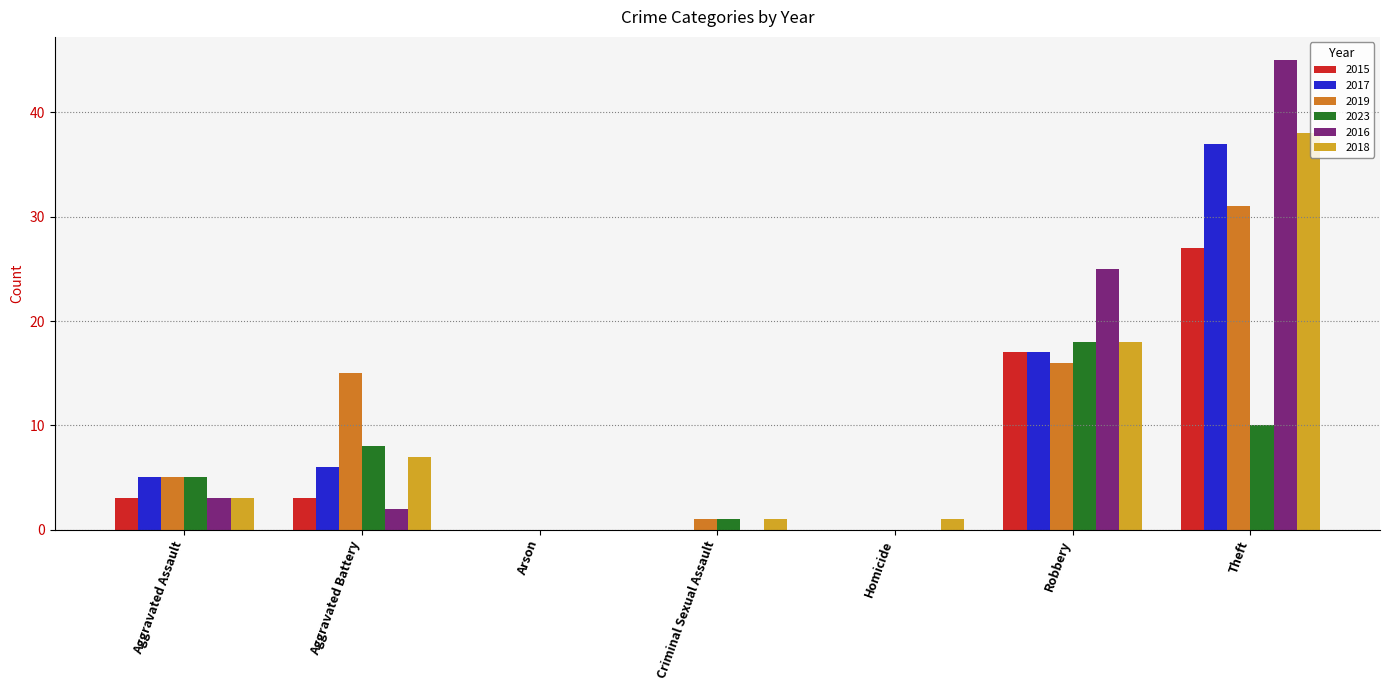

How many data points does each series have?

7